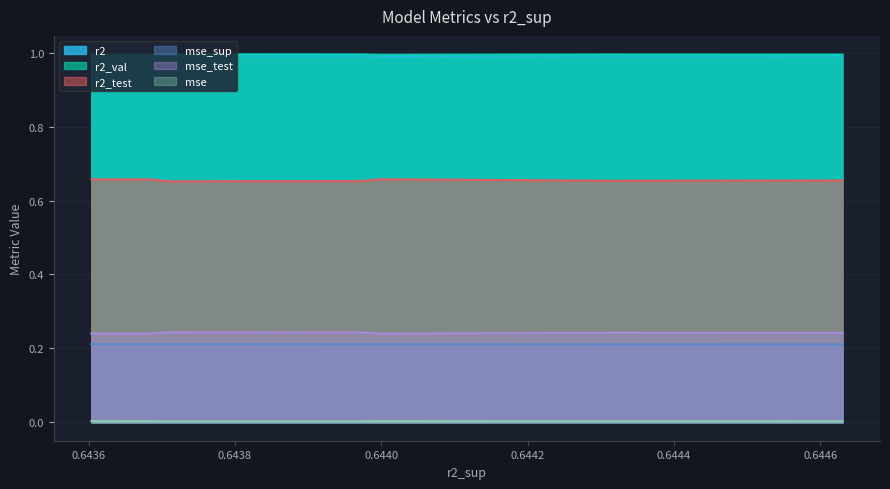

What is the value of the r2 point at the 2nd from the left?

1.0